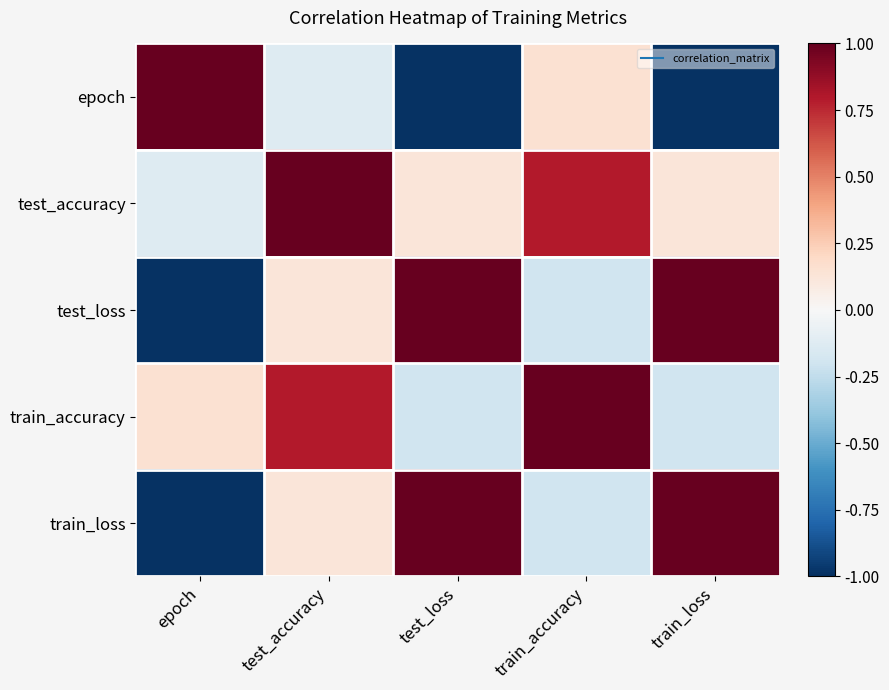

At how many categories does at least one series exceed 0?

5